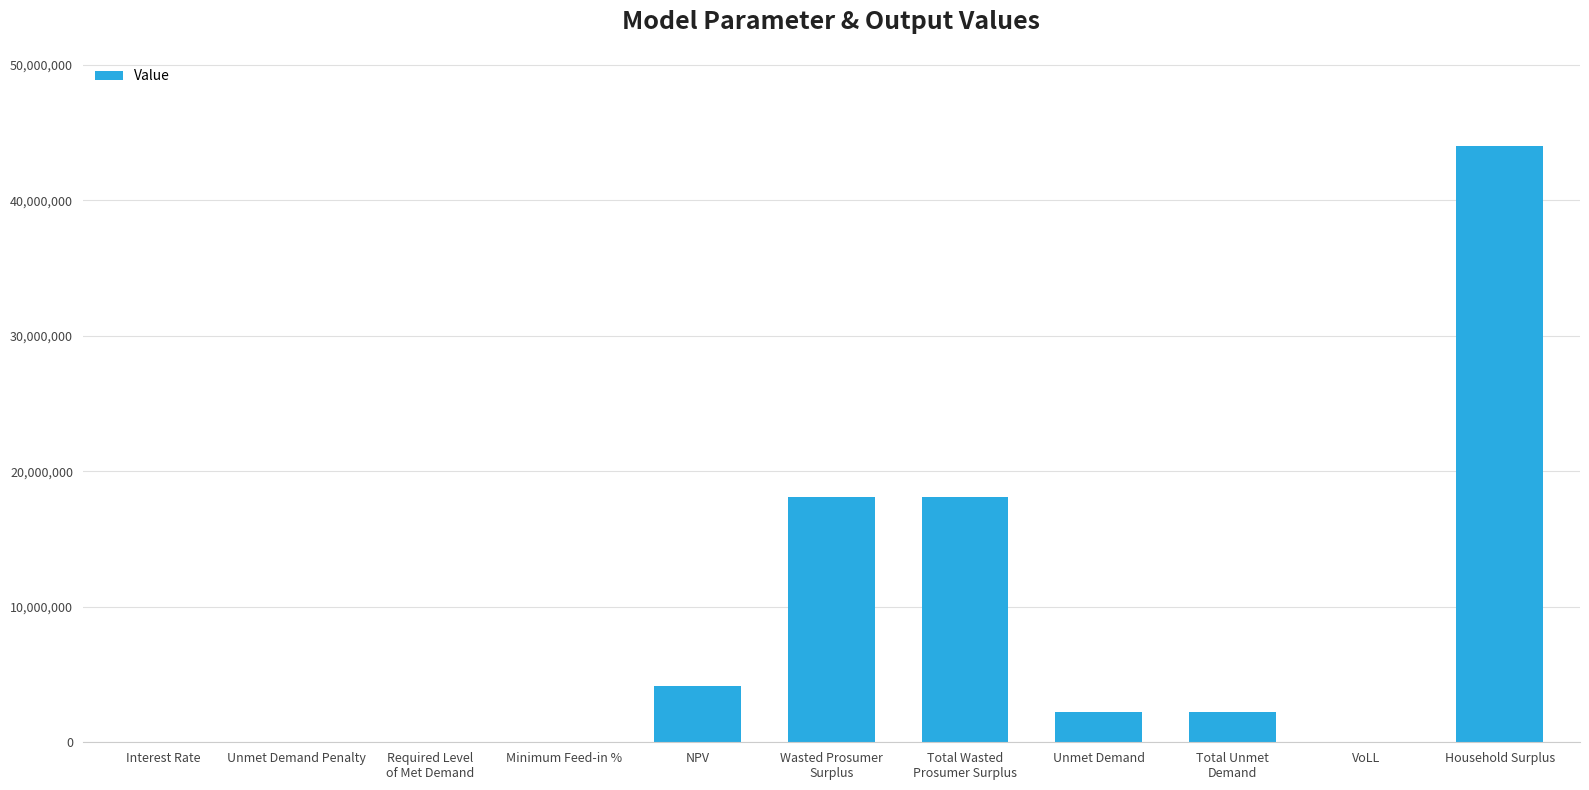

What is the sum of all values?

88894188.1